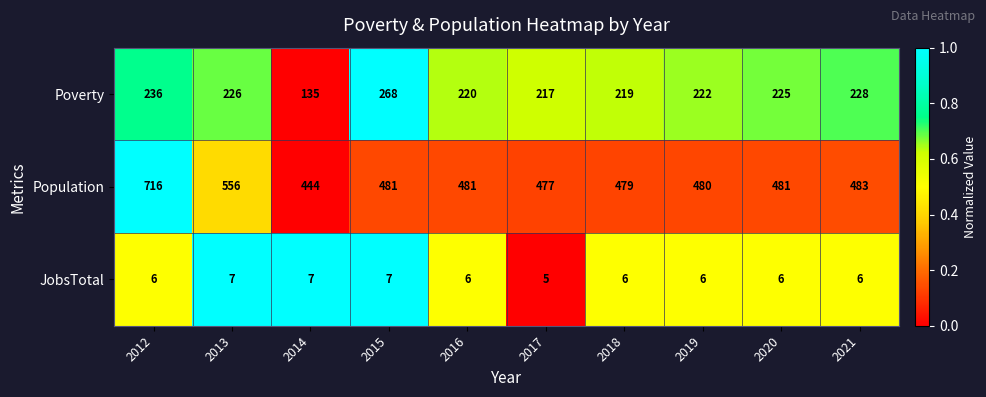

What is the sum of all Poverty values?

2196